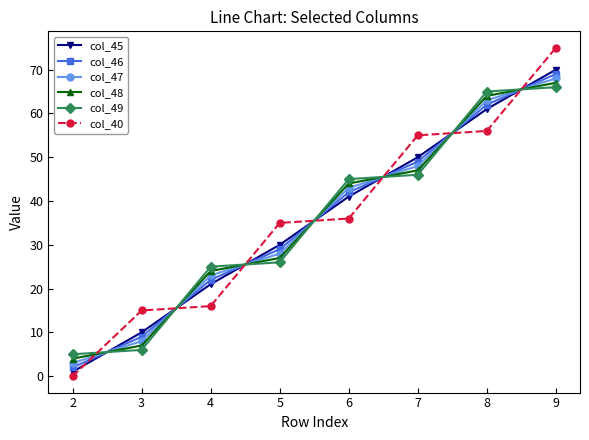

Which series changed the most between 3 and 6?

col_49